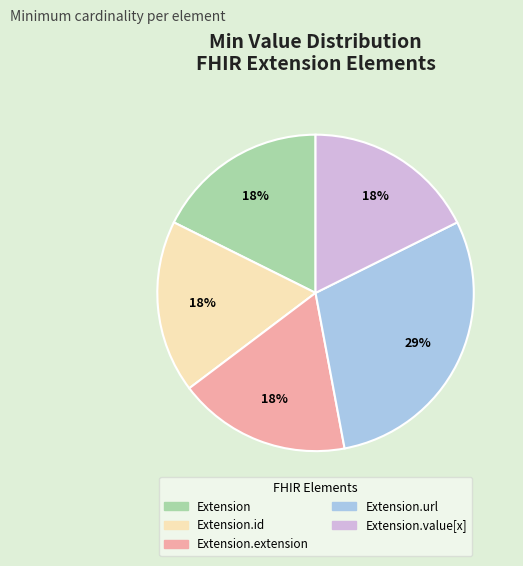

How many slices are in this pie chart?

5